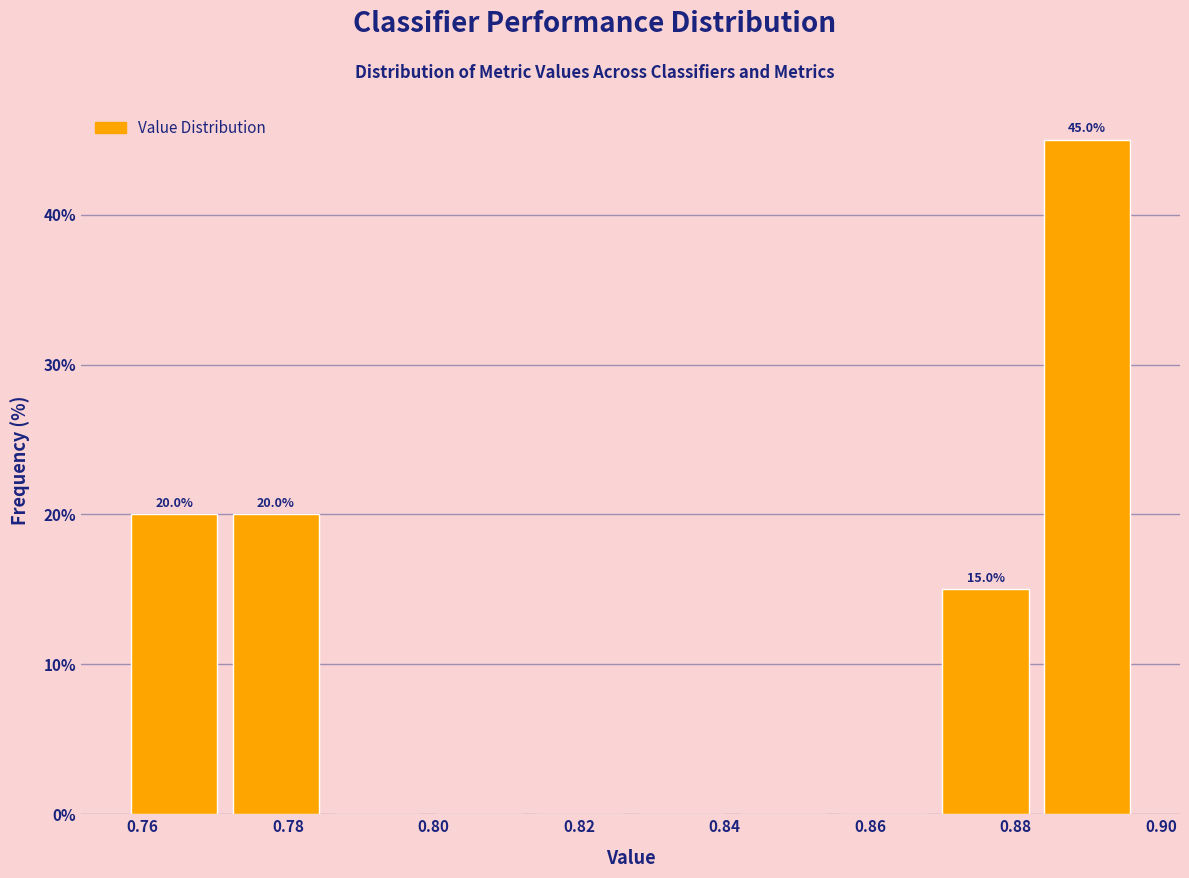

Over which range of the x-axis is the bar tallest?

0.882 to 0.896